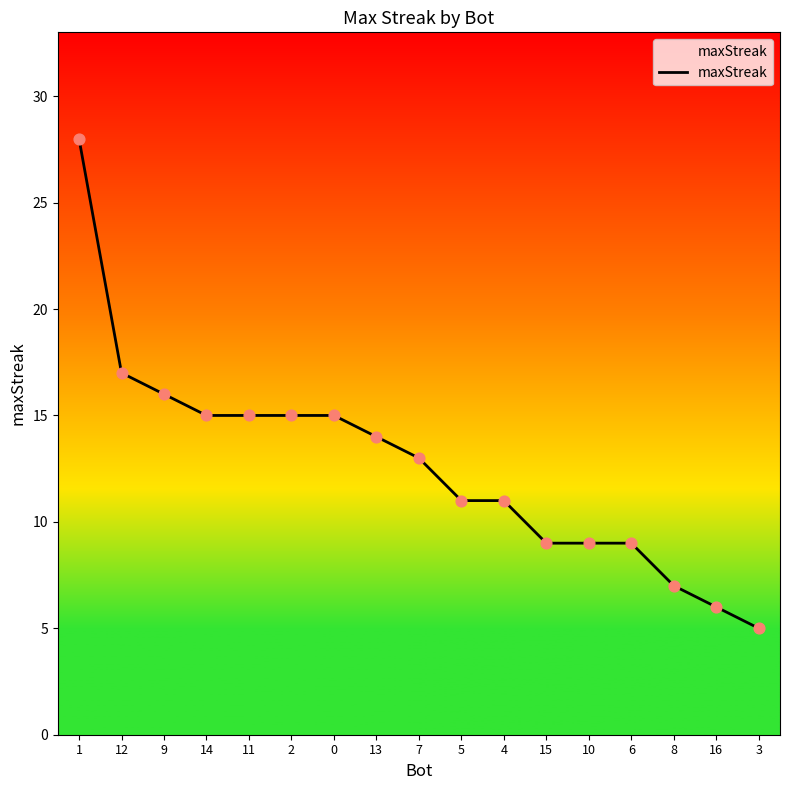

Between 14 and 13, which is larger?

14